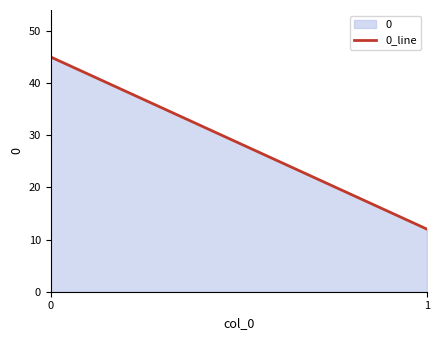

Rank the categories by value from lowest to highest.

1, 0